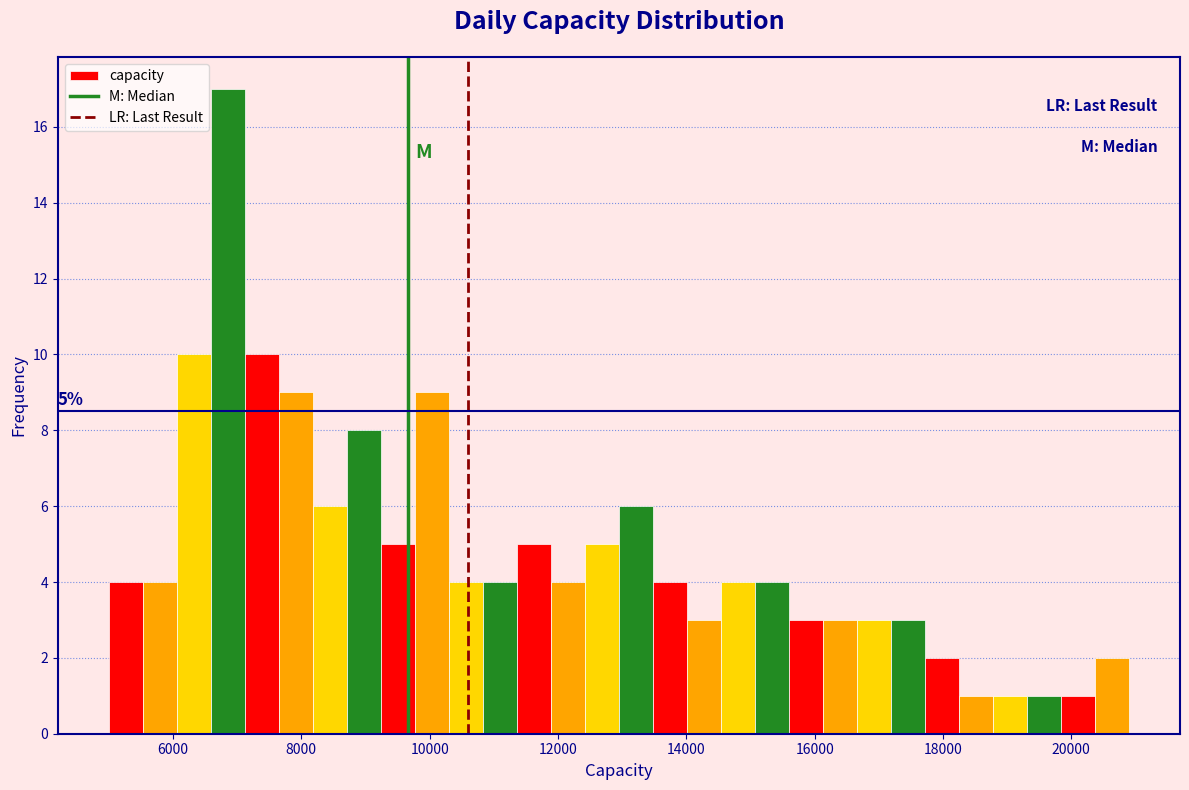

Around what value on the x-axis is the tallest bar? Give the approximate position of its centre, as read against the axis.

6800